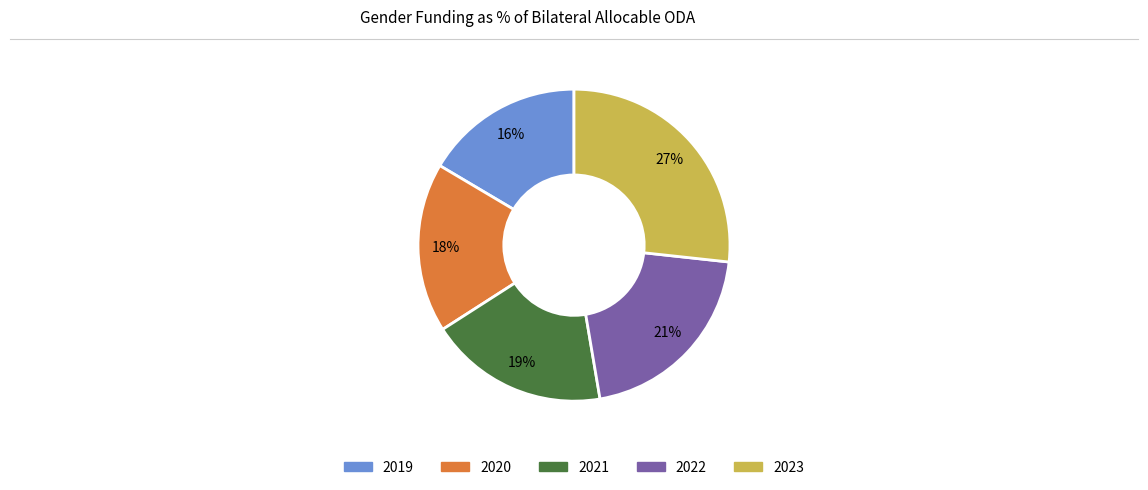

True or false: 2022 accounts for 21% of the total.

True